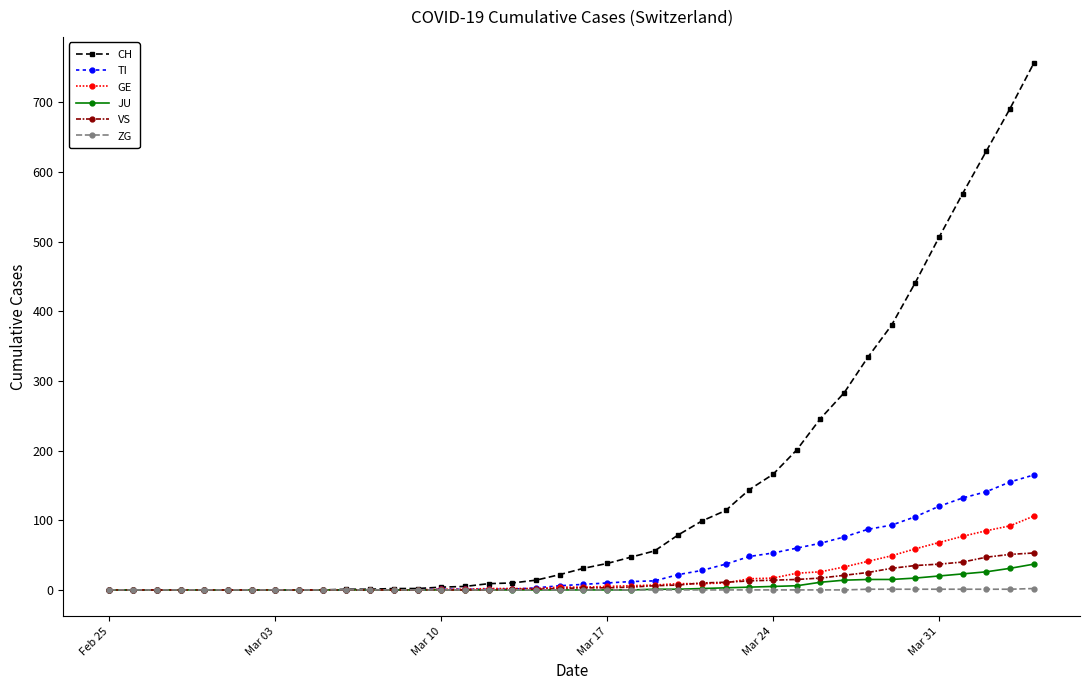

What are all the series names shown in the legend?

CH, TI, GE, JU, VS, ZG